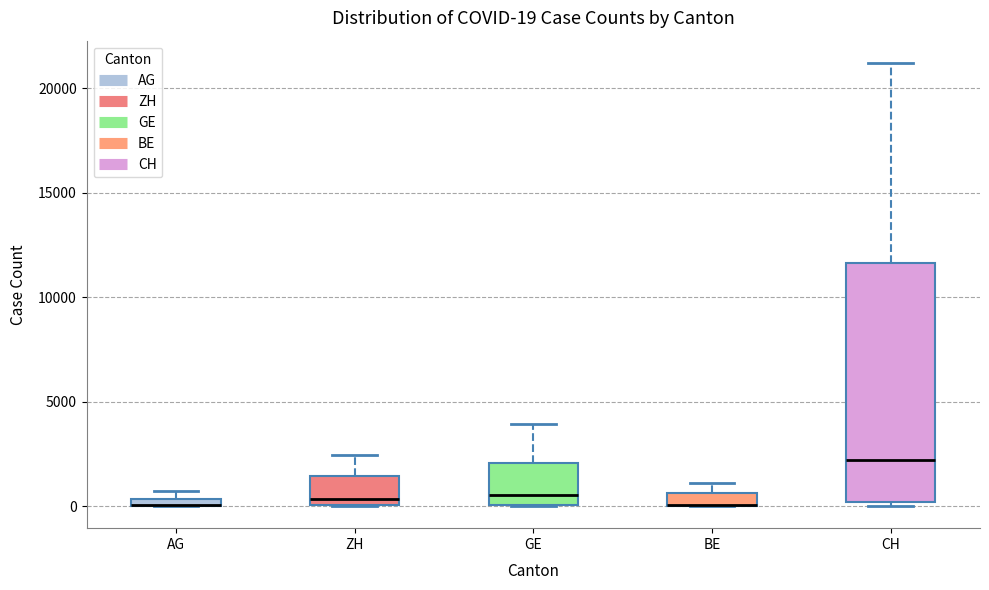

Comparing the boxes themselves (not the whiskers), which one is the tallest?

CH